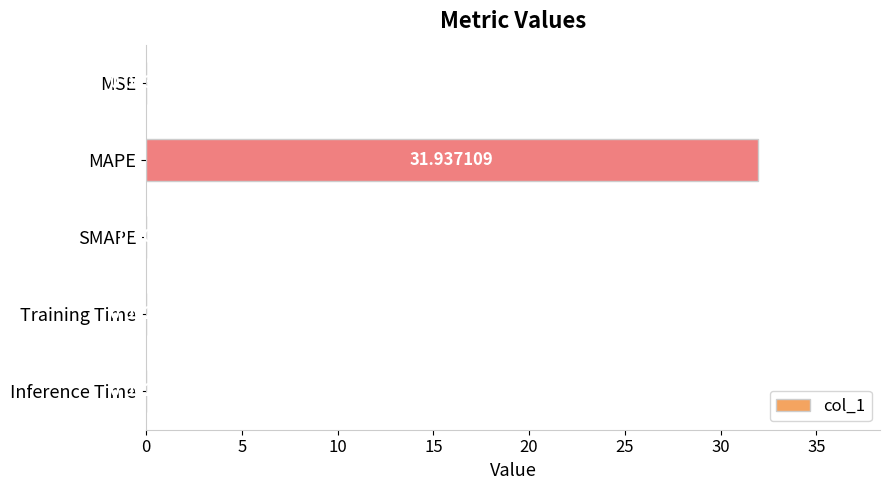

Between Training Time and SMAPE, which is larger?

Training Time